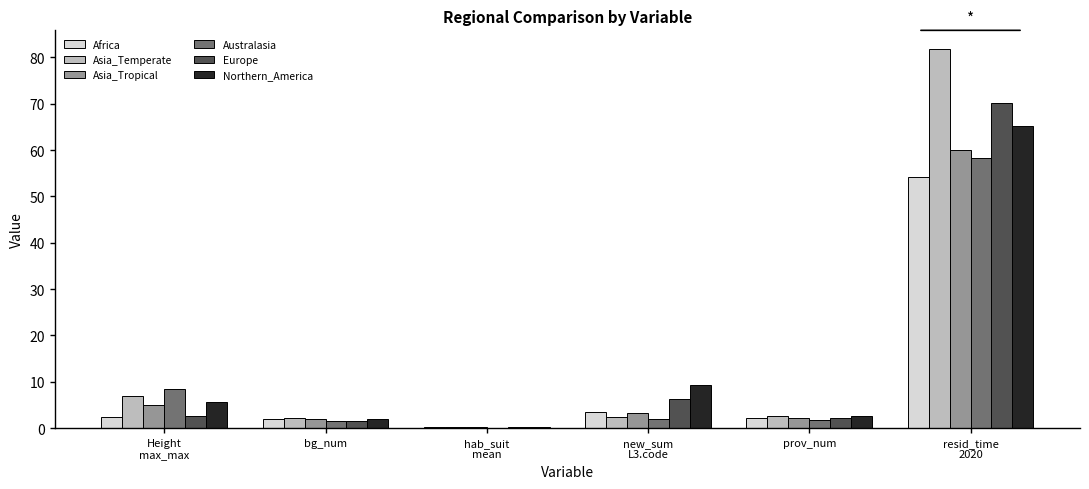

Is it true that Australasia equals 1.8 at prov_num?

True